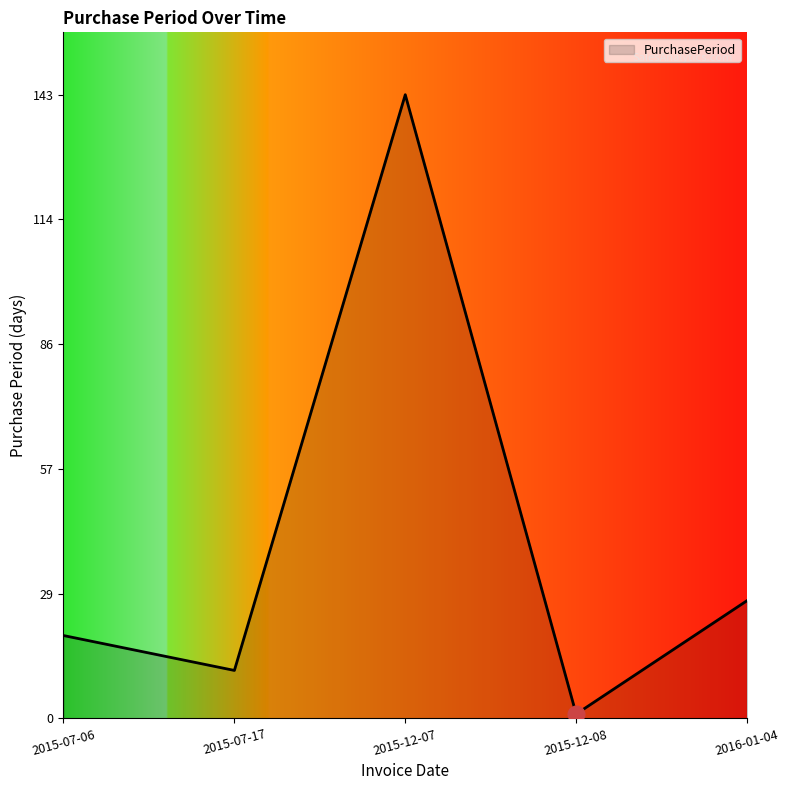

Rank the categories by value from lowest to highest.

2015-12-08, 2015-07-17, 2015-07-06, 2016-01-04, 2015-12-07